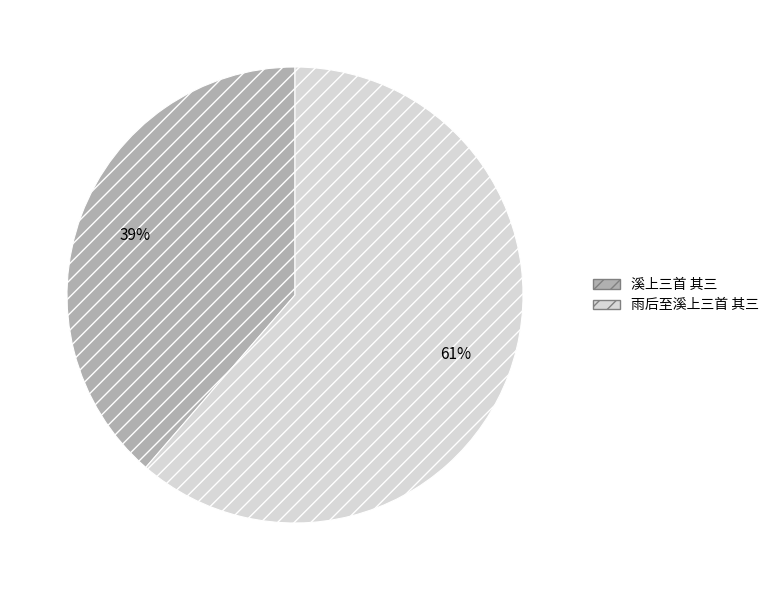

Which slice is the largest?

雨后至溪上三首 其三